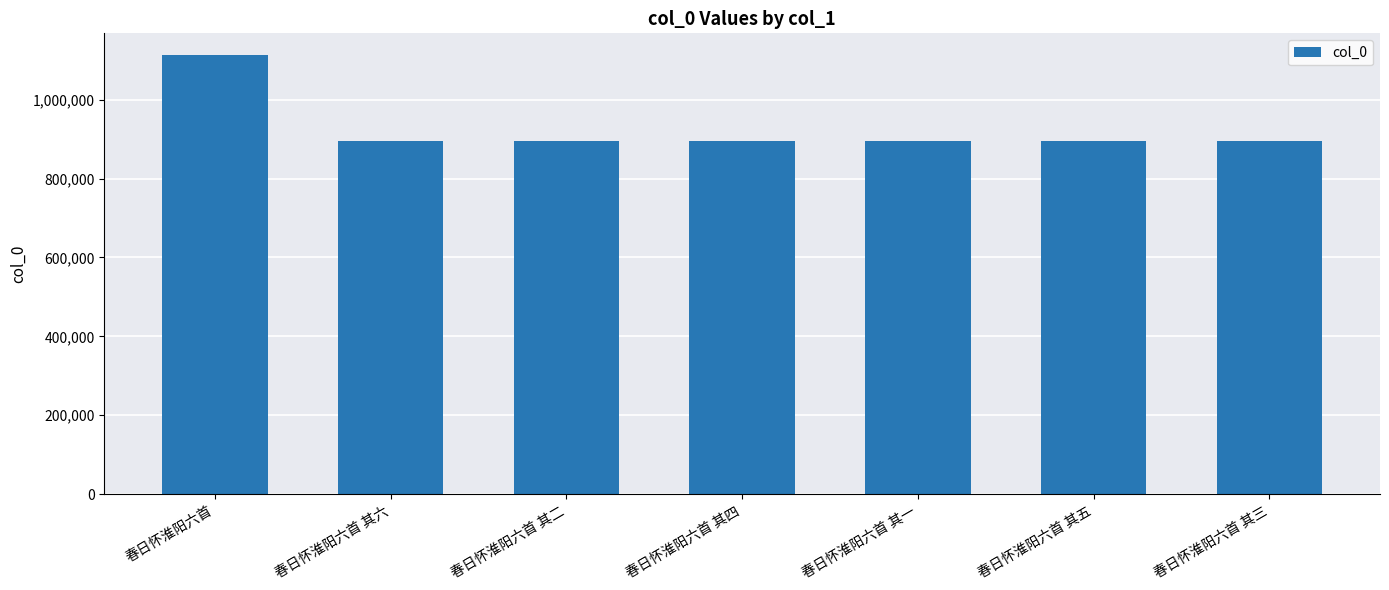

What is the greatest value displayed?

1112702